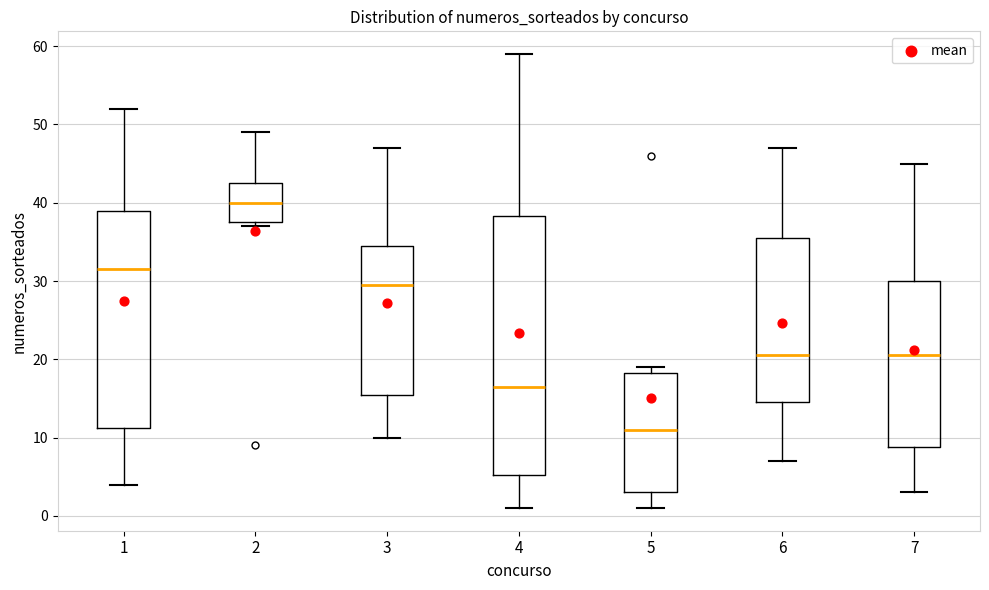

Reading left to right, read every box against the y-axis: the position of its median line, the range the box covers, and the ends of its whiskers. The values are not printed on the chart, so give them approximately, as read against the axis.

1: median 32, box 11 to 39, whiskers 4 to 52
2: median 40, box 38 to 43, whiskers 37 to 49
3: median 30, box 16 to 35, whiskers 10 to 47
4: median 17, box 5 to 38, whiskers 1 to 59
5: median 11, box 3 to 18, whiskers 1 to 19
6: median 21, box 15 to 36, whiskers 7 to 47
7: median 21, box 9 to 30, whiskers 3 to 45